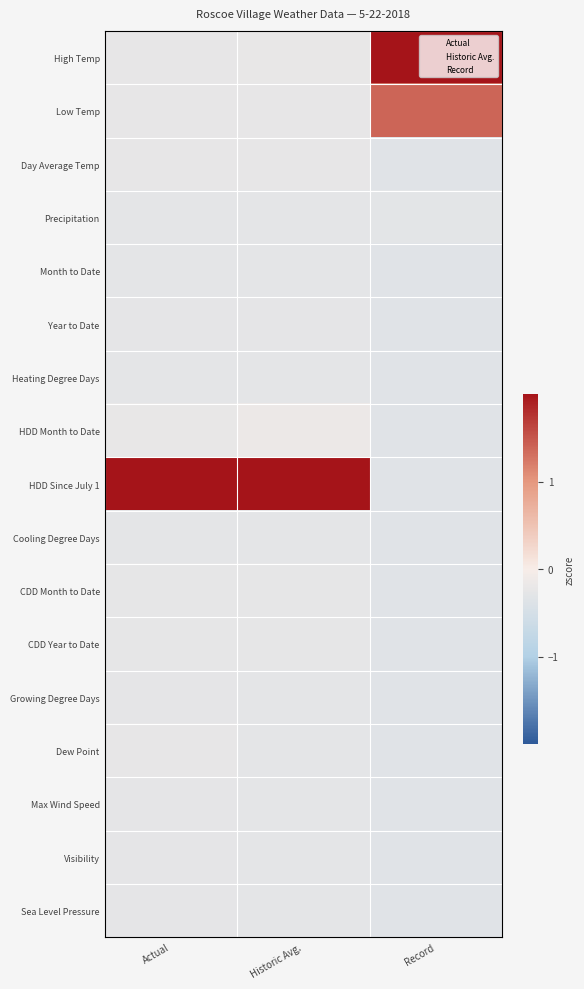

What is the difference between the highest and lowest values at Historic Avg.?

4.3